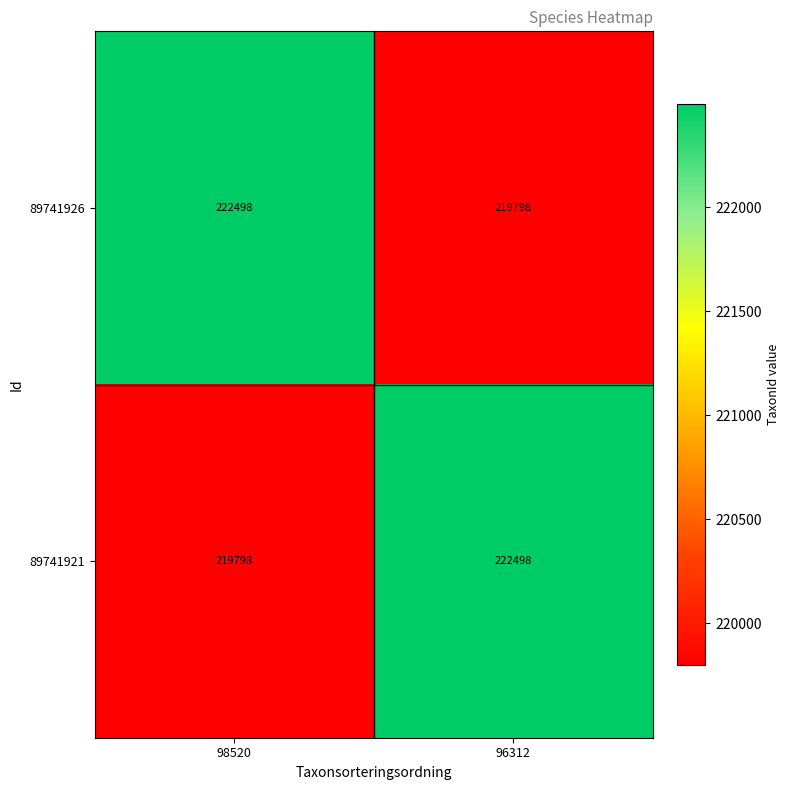

Rank the series at 96312 from highest to lowest value.

89741921, 89741926